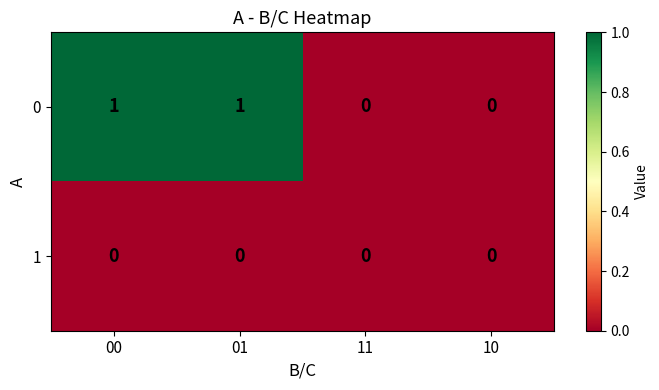

True or false: 0 has a value of 1 at 01.

True